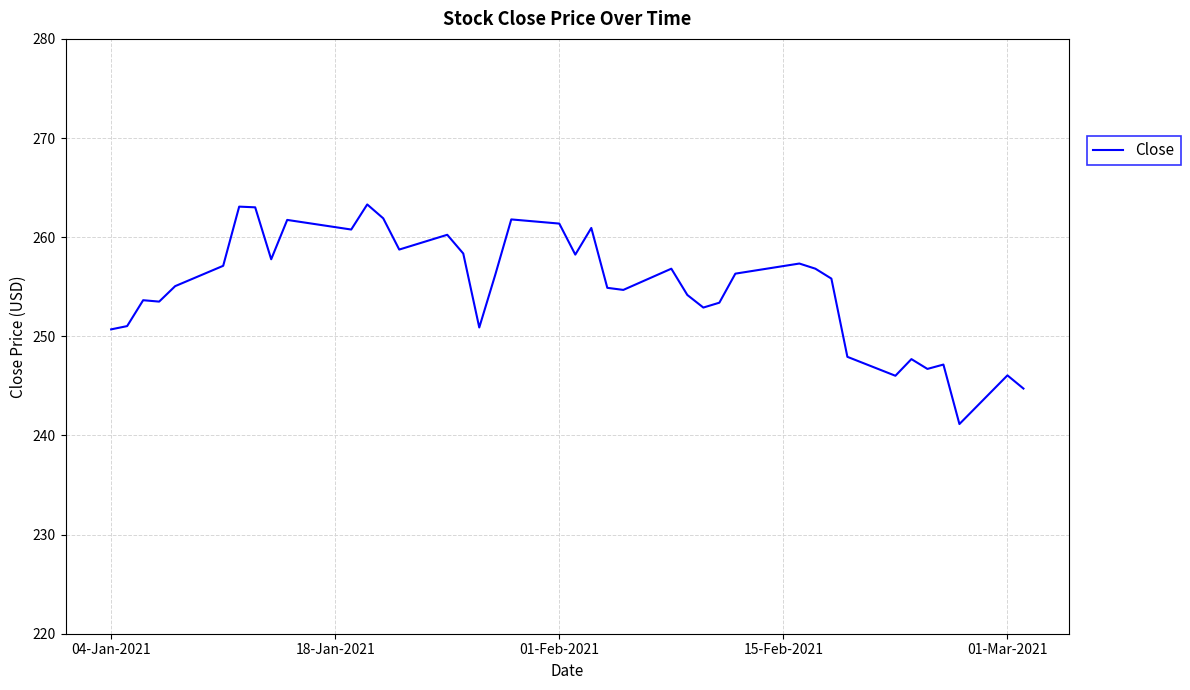

What is the smallest value displayed?

241.1